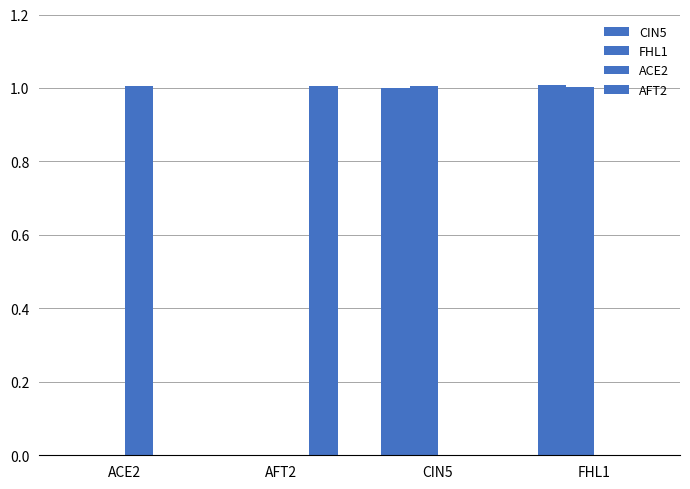

At how many categories does at least one series exceed 0?

4